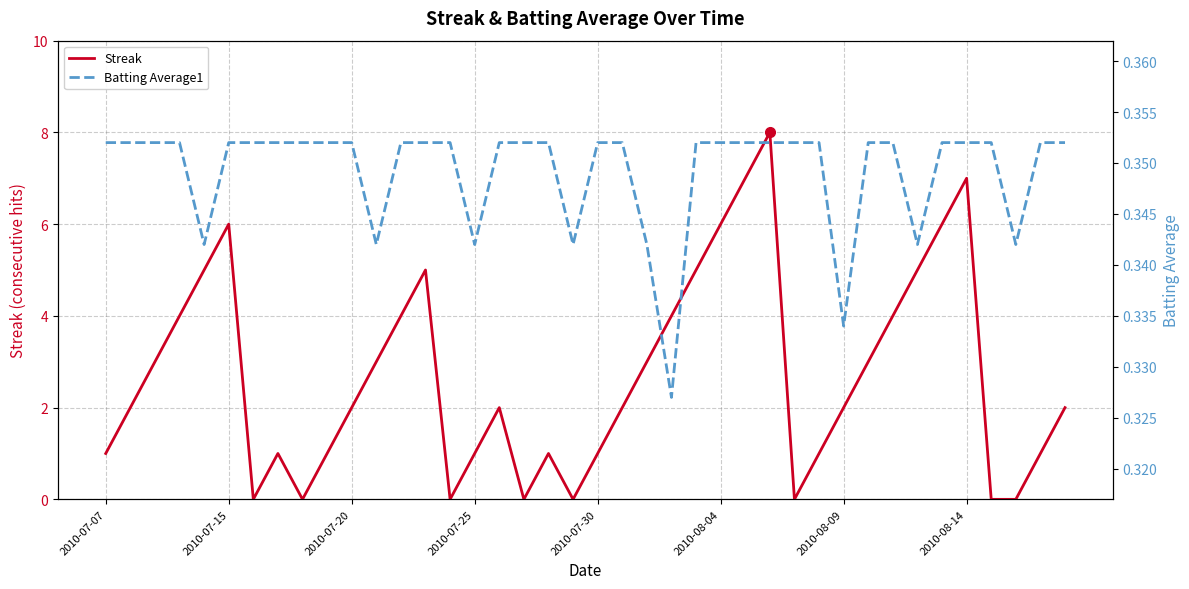

List the series in order of their peak value, lowest first.

Batting Average1, Streak